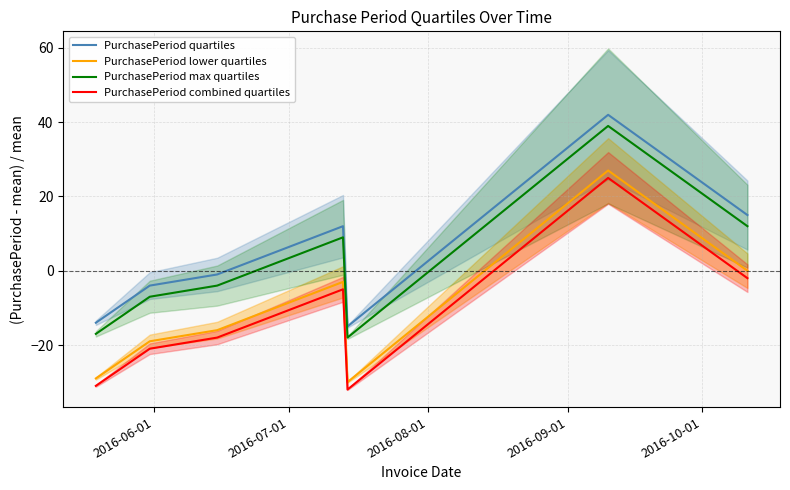

True or false: PurchasePeriod quartiles and PurchasePeriod lower quartiles intersect in this chart.

False